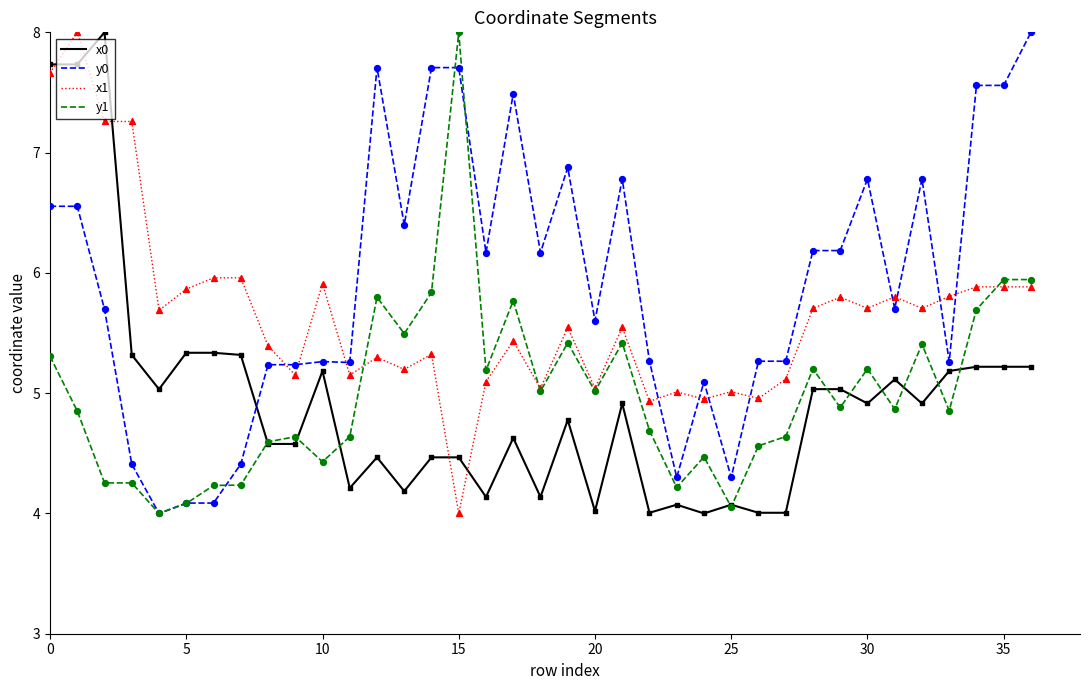

Which series has the largest total across all categories?

y0